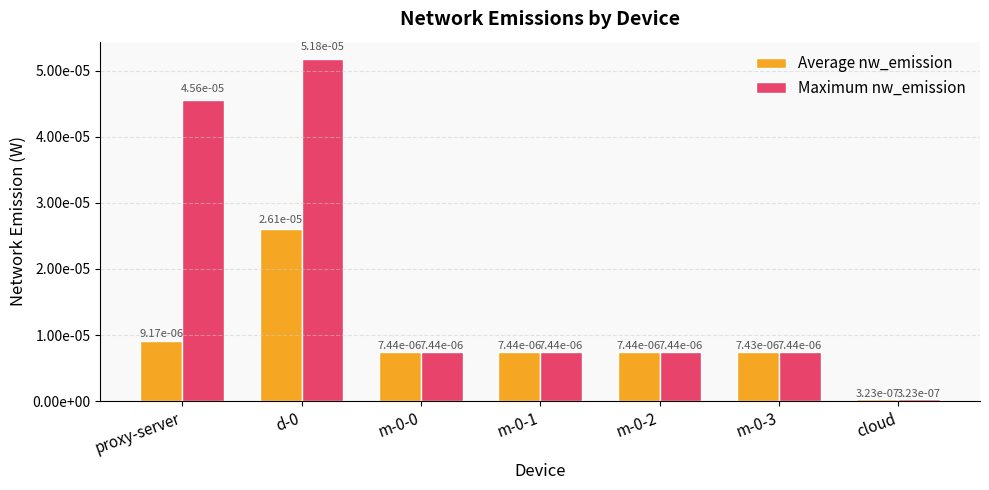

Is it true that Average nw_emission equals 0.0 at m-0-2?

False